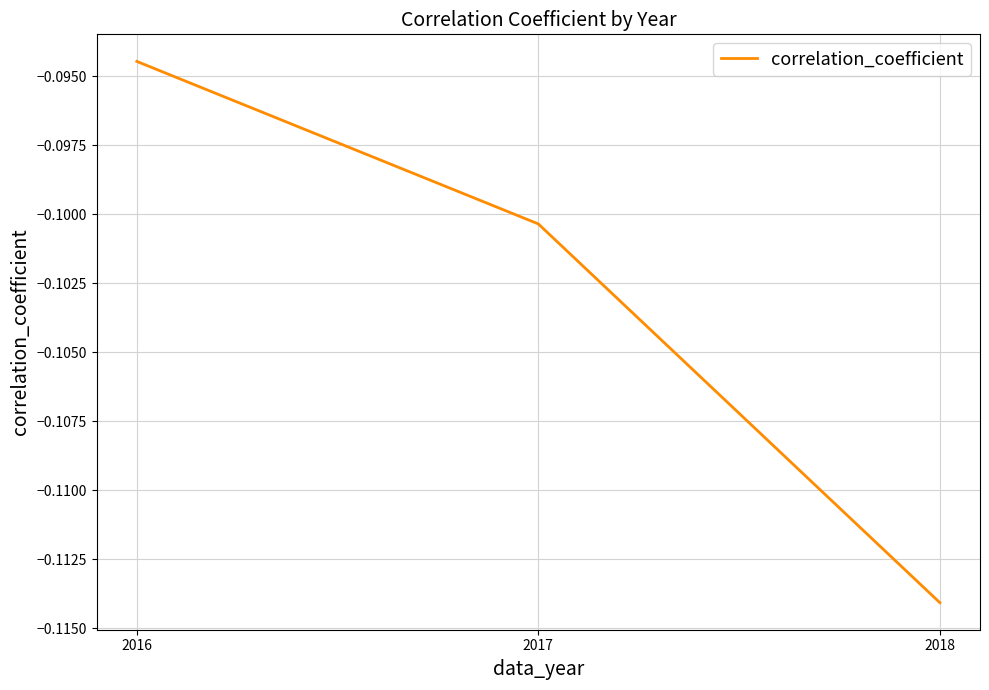

Rank the categories by value from highest to lowest.

2016, 2017, 2018